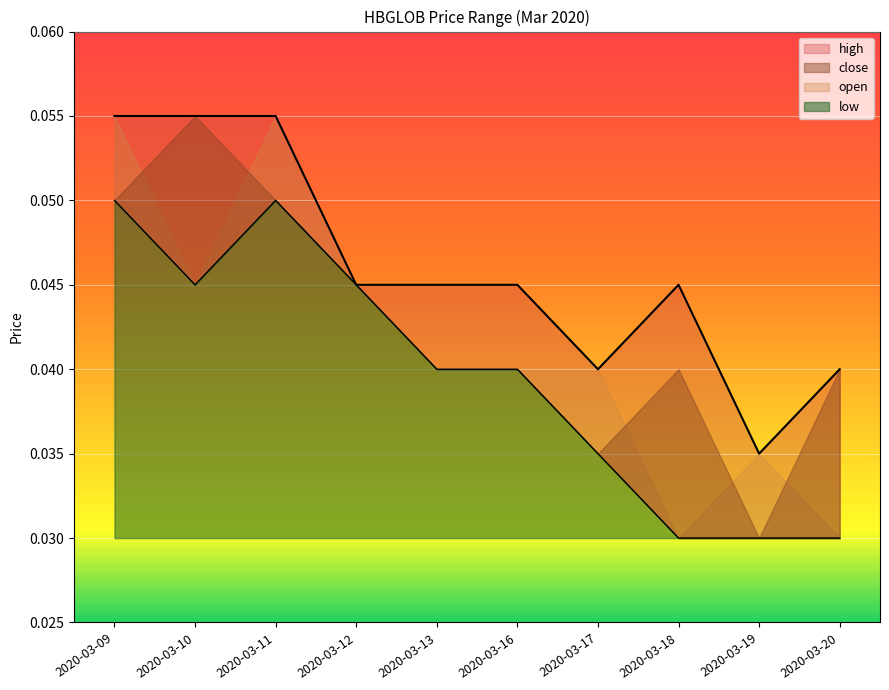

True or false: high has a value of 0.0 at 2020-03-19.

False